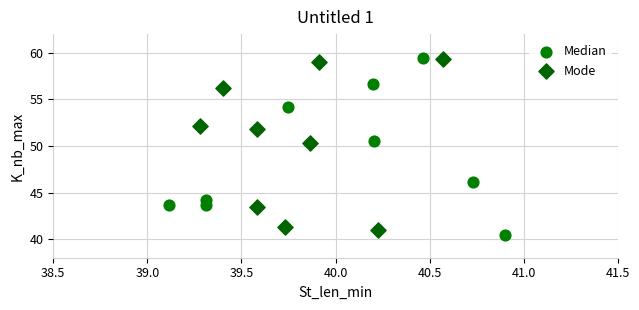

What are all the series names shown in the legend?

Median, Mode